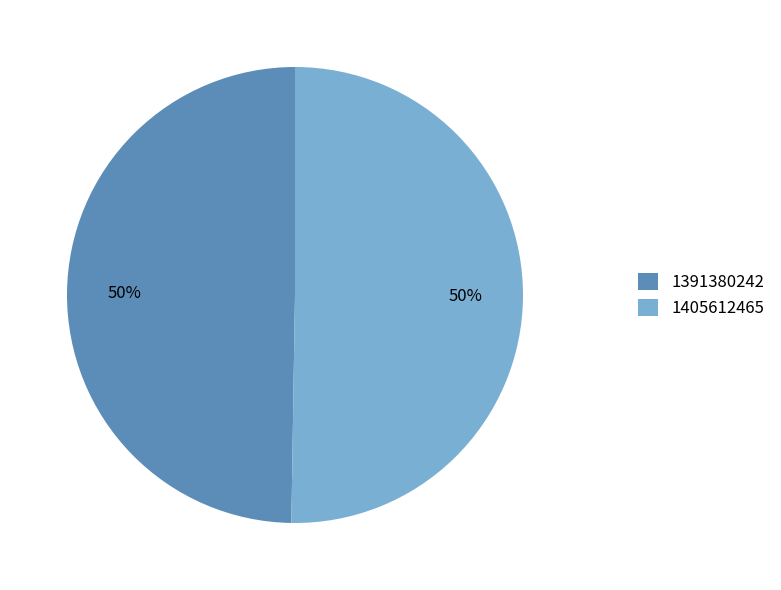

Which slice is the smallest?

1391380242